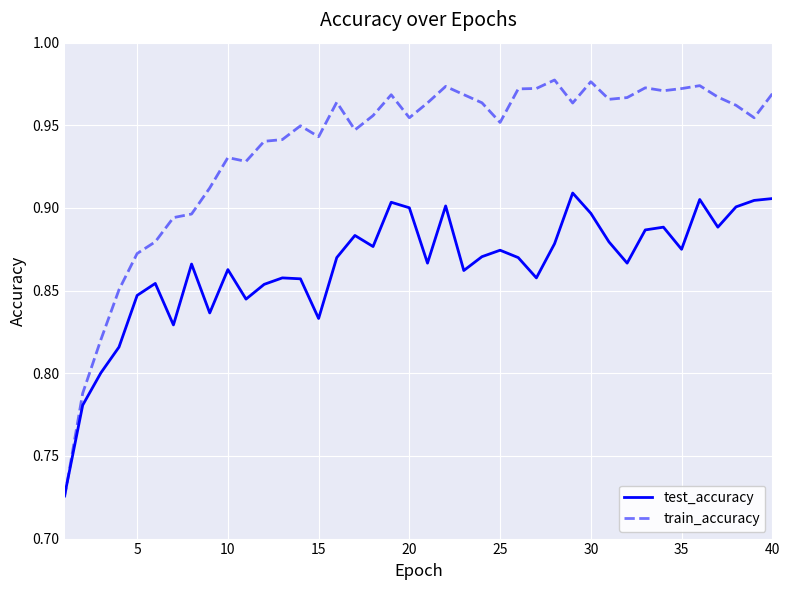

Which series has the largest total across all categories?

train_accuracy